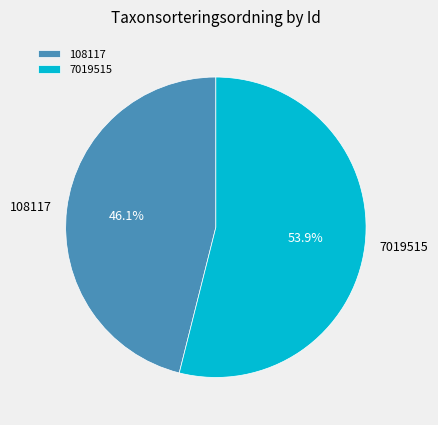

What percentage is NOT represented by 7019515?

46.1%